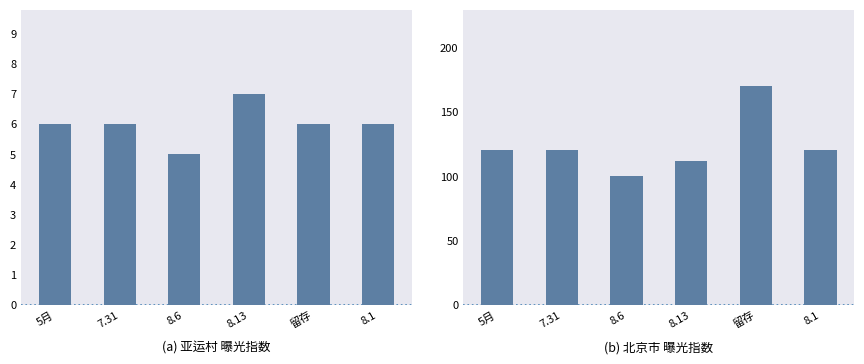

How many groups of bars are there?

6